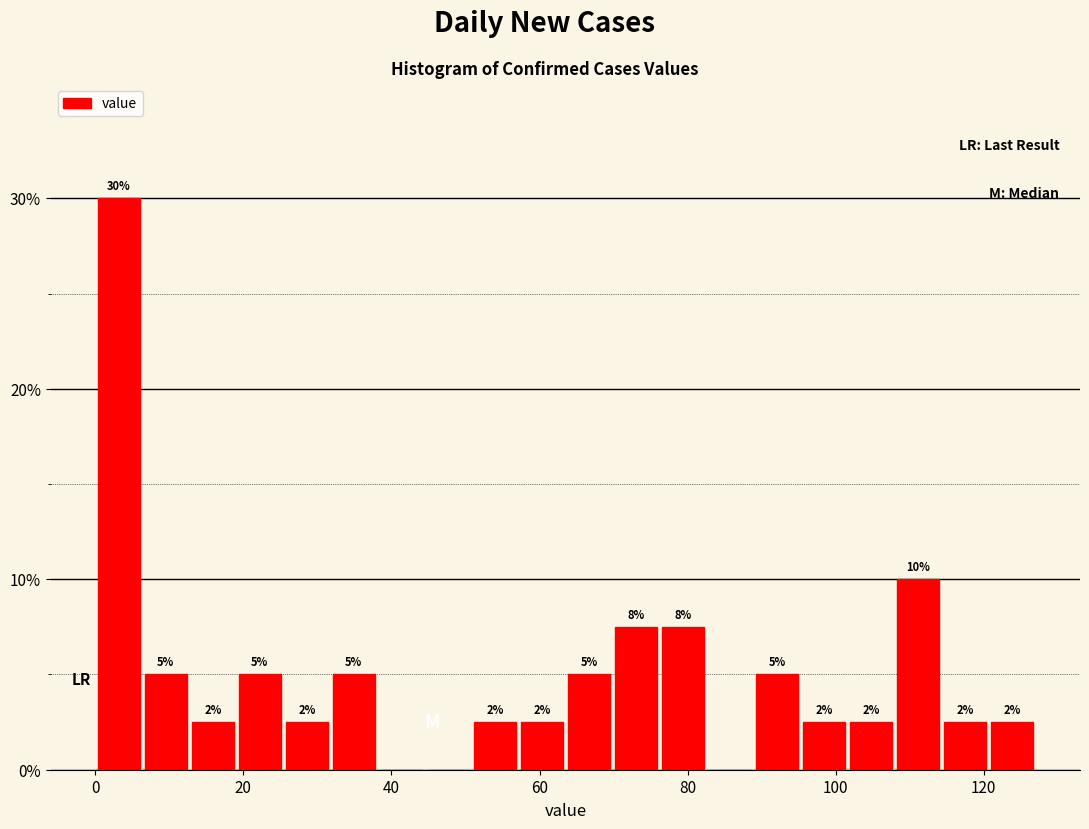

Around what value on the x-axis is the tallest bar? Give the approximate position of its centre, as read against the axis.

4